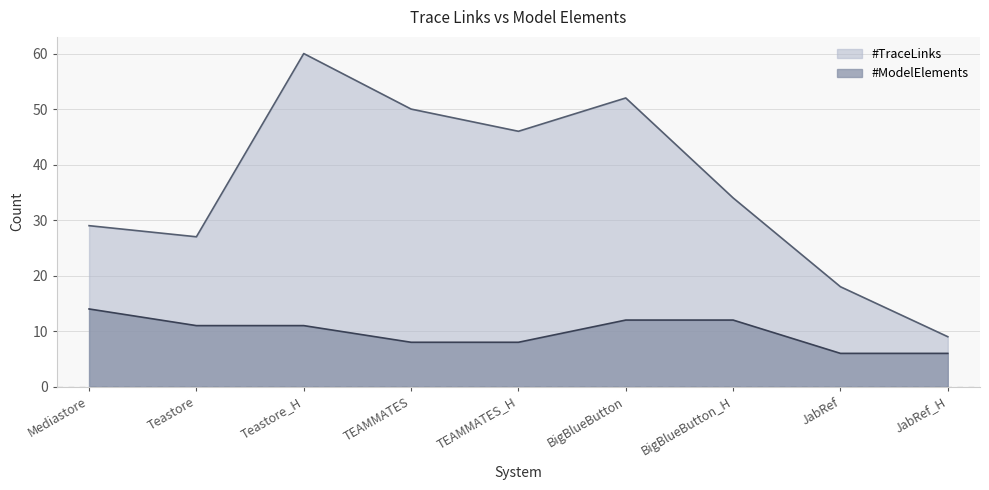

Reading right to left, list all the values displayed in this chart.

#TraceLinks: JabRef_H=9	JabRef=18	BigBlueButton_H=34	BigBlueButton=52	TEAMMATES_H=46	TEAMMATES=50	Teastore_H=60	Teastore=27	Mediastore=29
#ModelElements: JabRef_H=6	JabRef=6	BigBlueButton_H=12	BigBlueButton=12	TEAMMATES_H=8	TEAMMATES=8	Teastore_H=11	Teastore=11	Mediastore=14